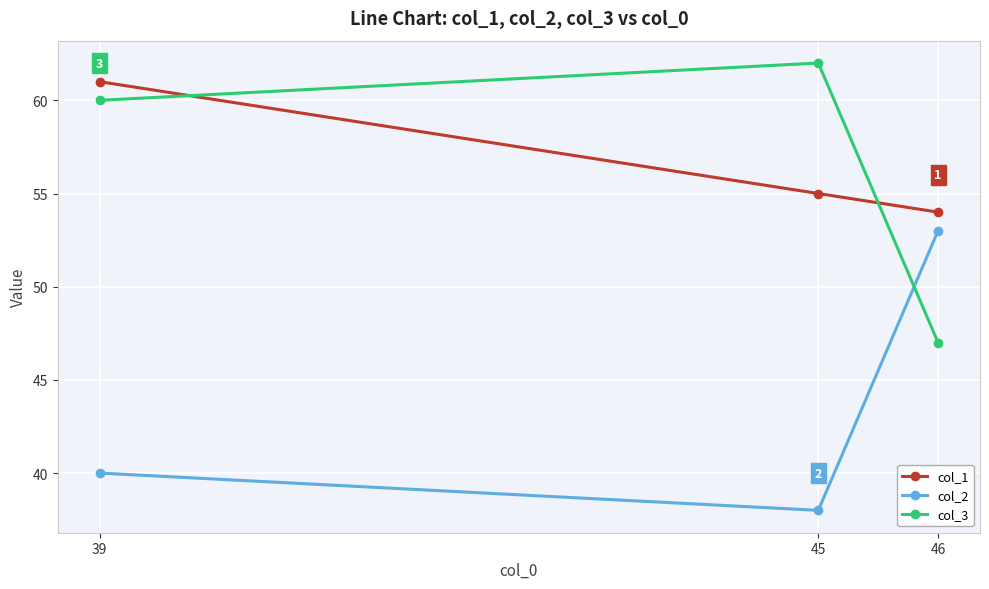

The value of col_2 at 39 is 63. True or false?

False